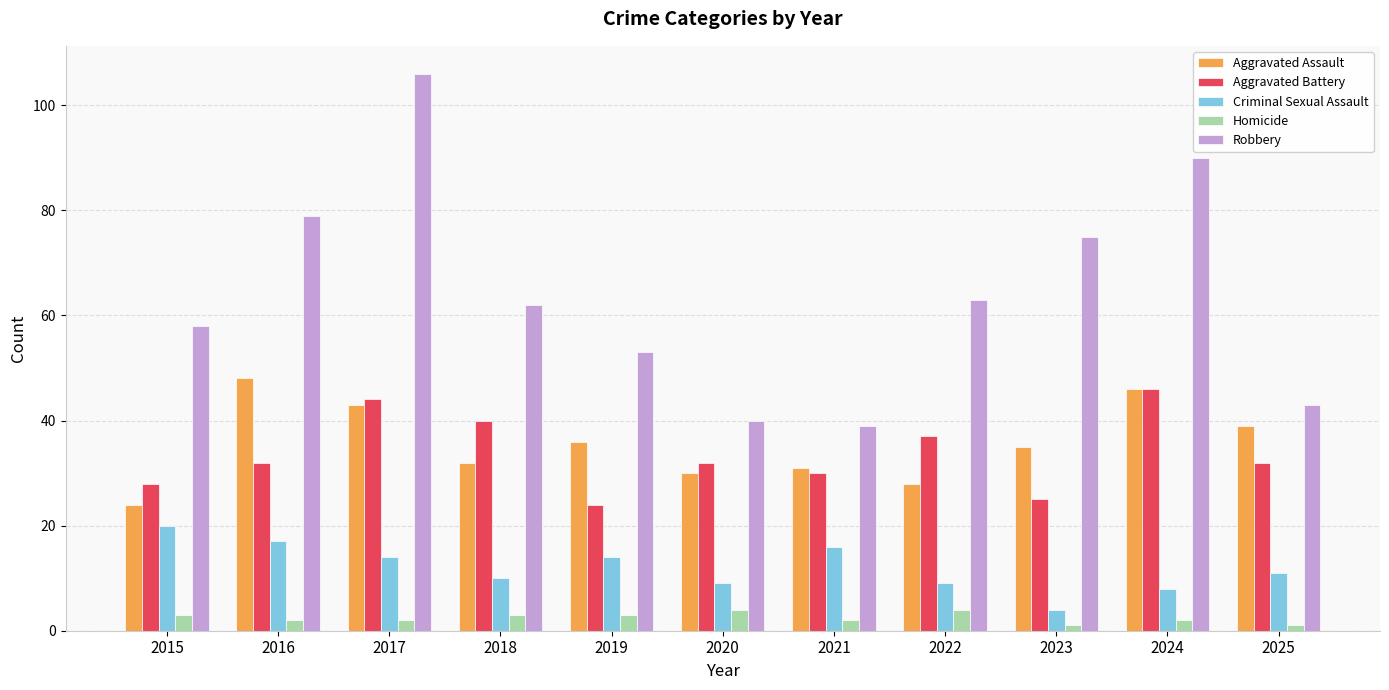

Are the bars grouped side by side (vs. stacked)?

Yes